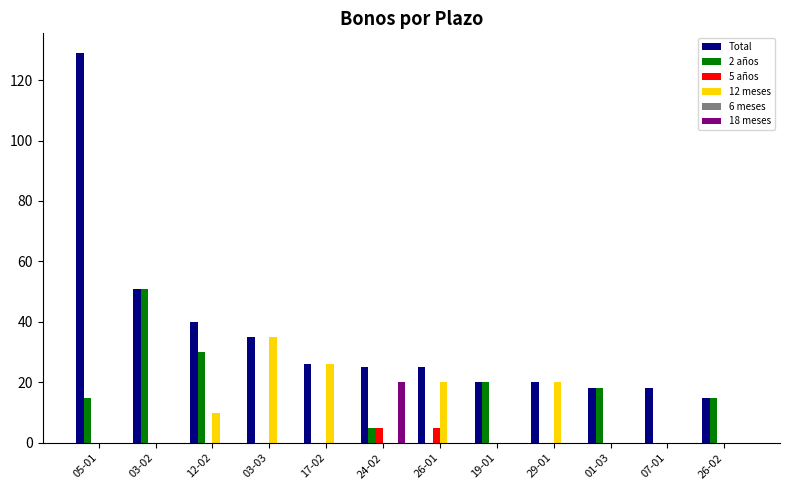

Where is Total nearest to the value 72?

03-02